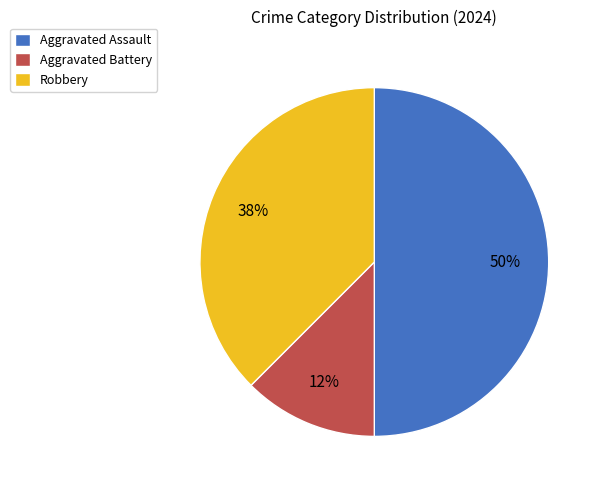

Which has a higher value, Aggravated Assault or Aggravated Battery?

Aggravated Assault